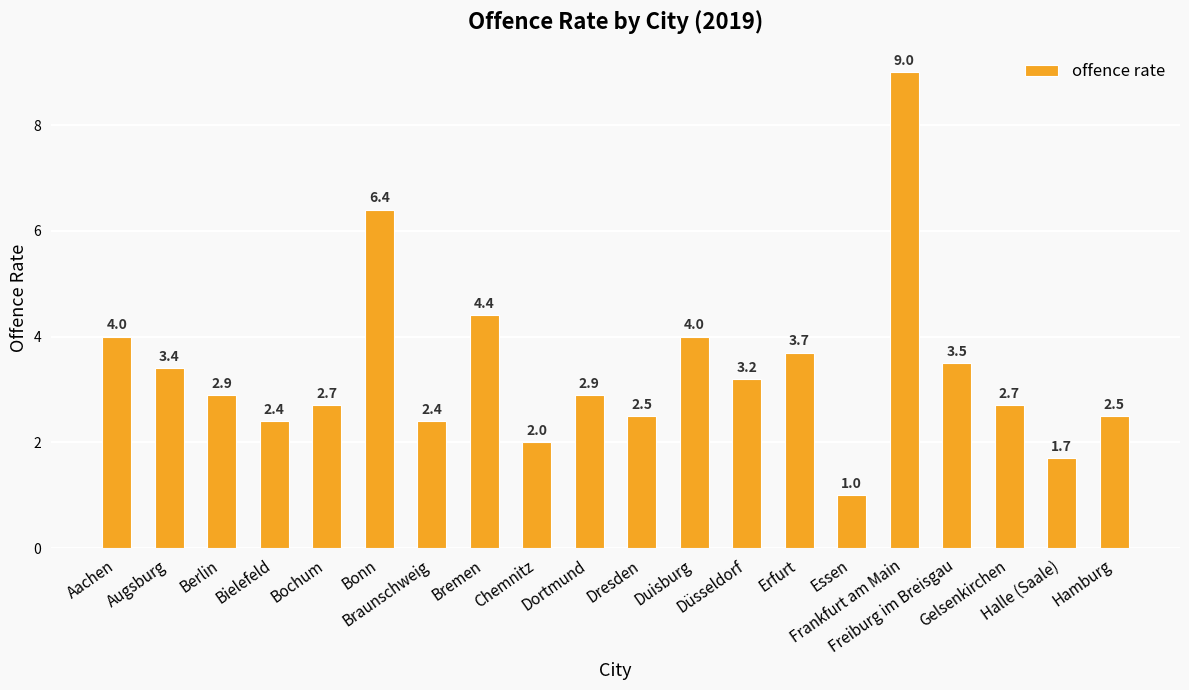

What is the change in value from Aachen to Dortmund?

-1.1